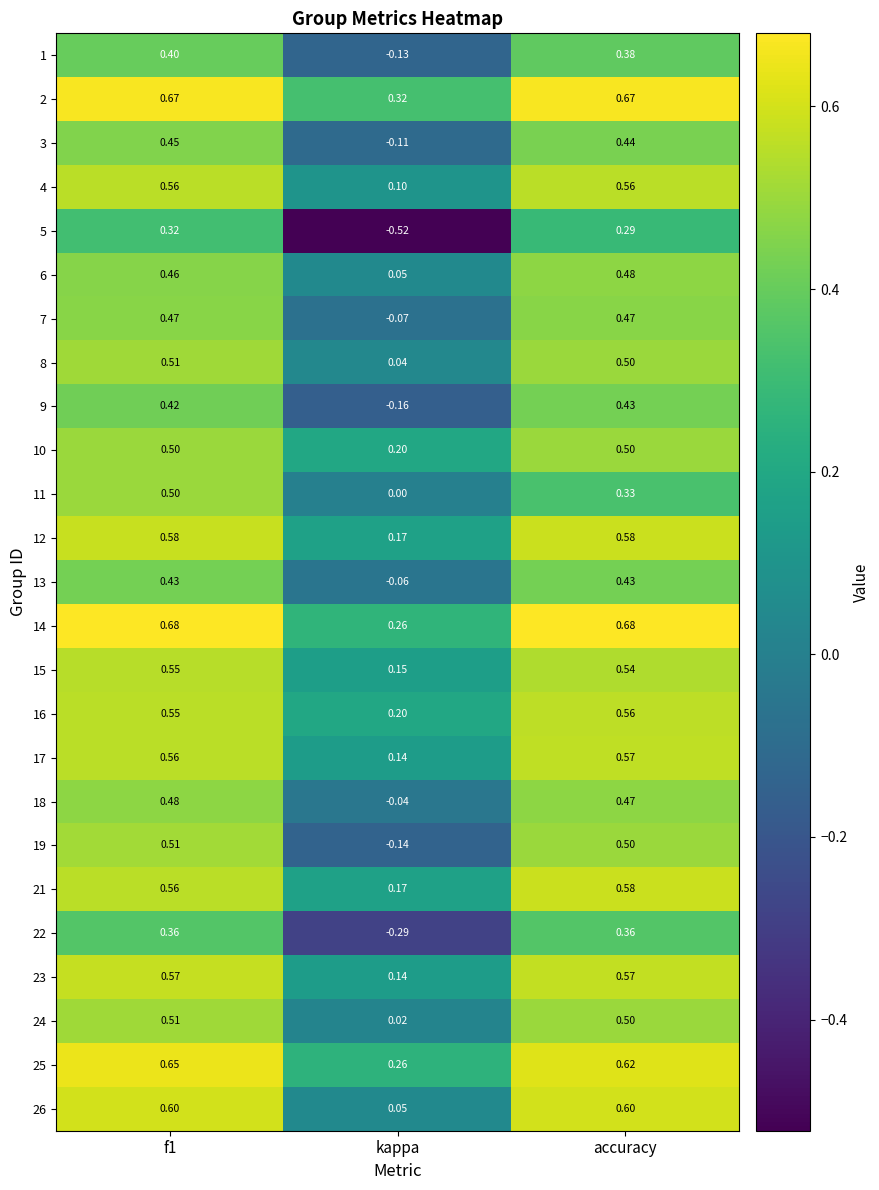

At which category does the chart reach its minimum across all series?

kappa